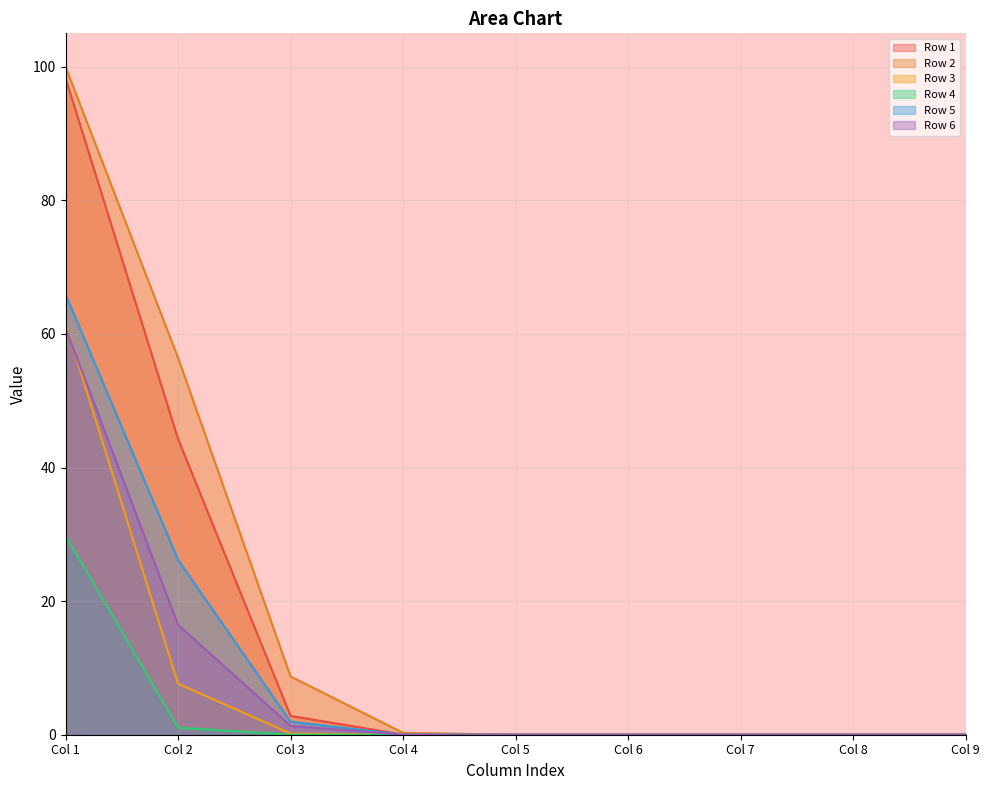

How many lines are shown in the chart?

6